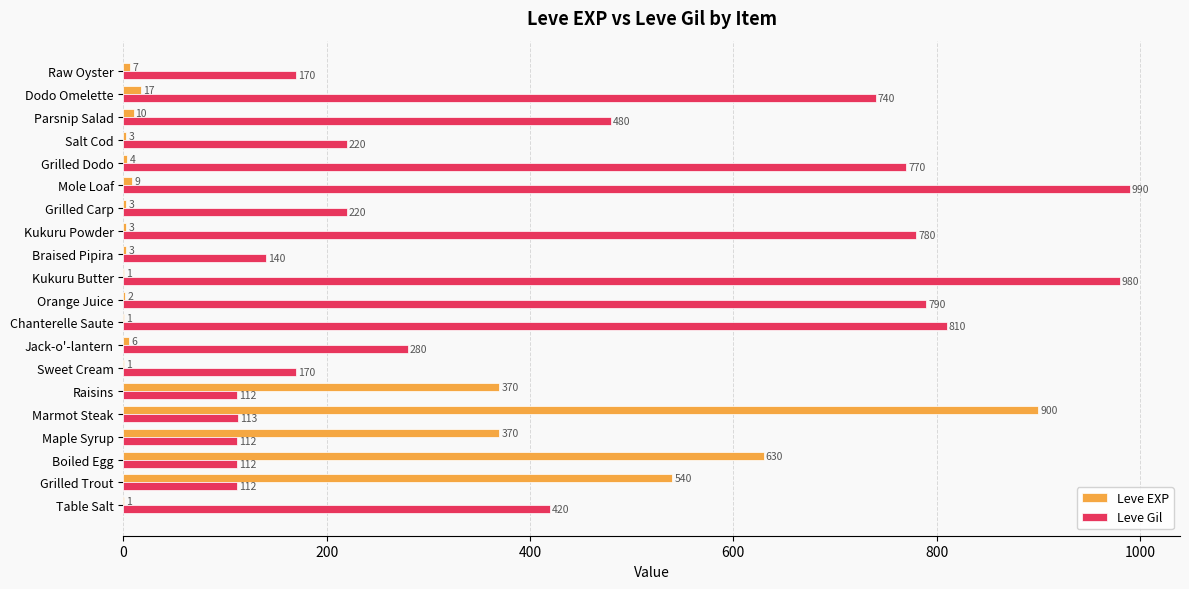

Where is Leve Gil nearest to the value 551?

Parsnip Salad